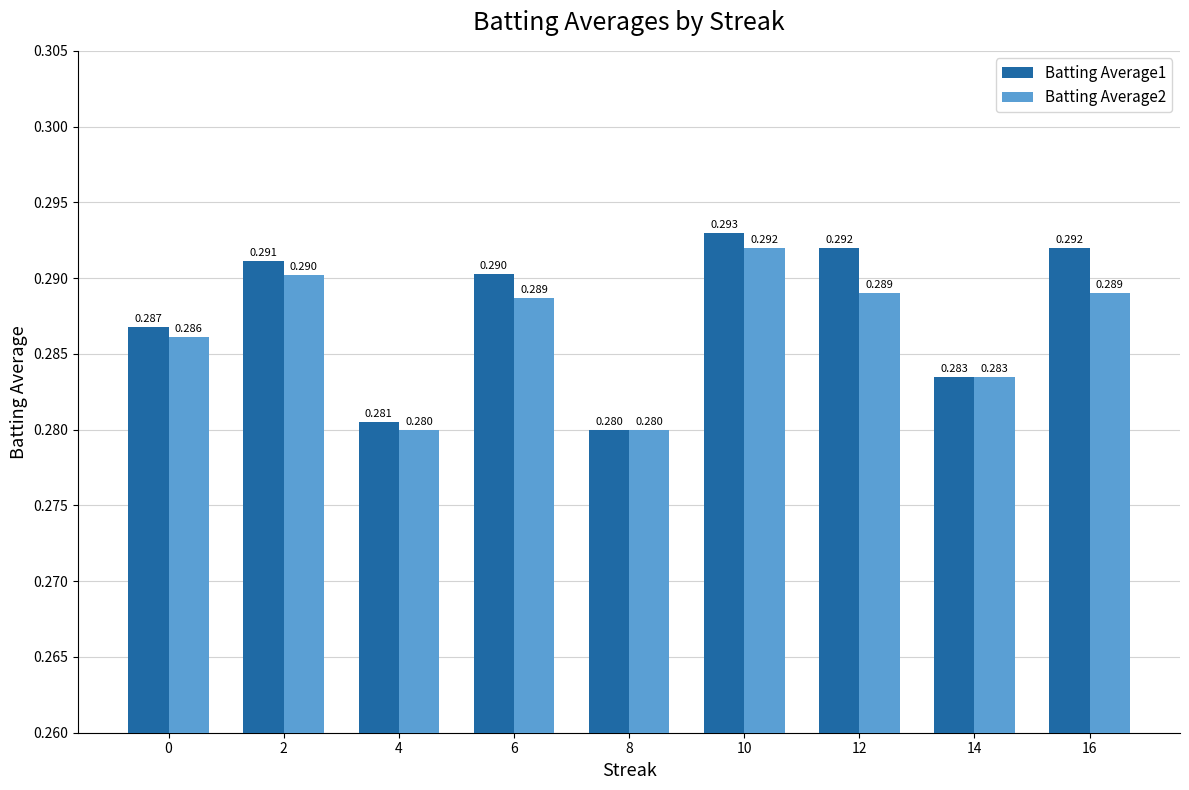

Is the value of Batting Average2 at 6 greater than the value of Batting Average1 at 10?

No